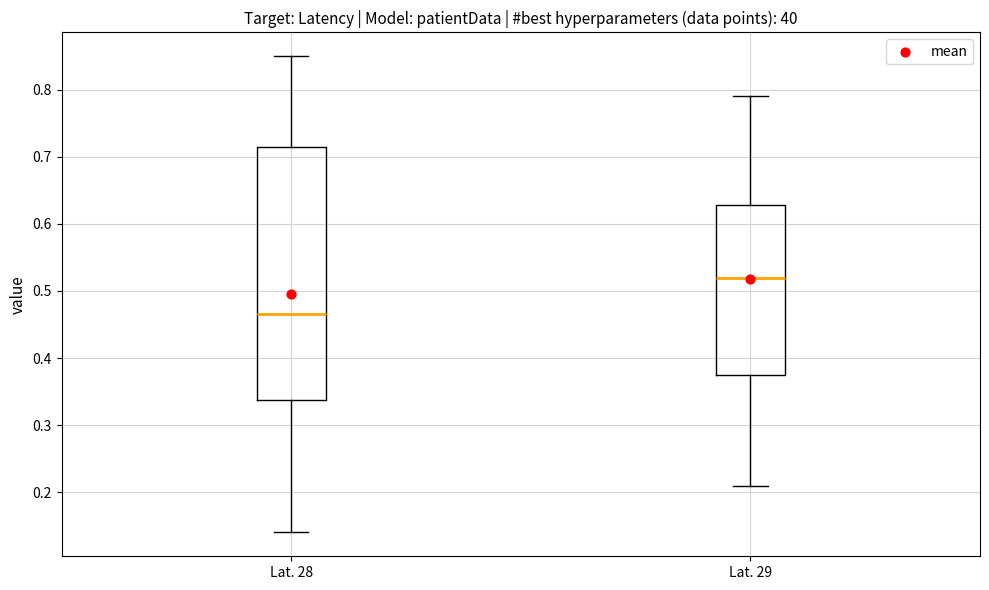

Which box has the lowest median line?

Lat. 28